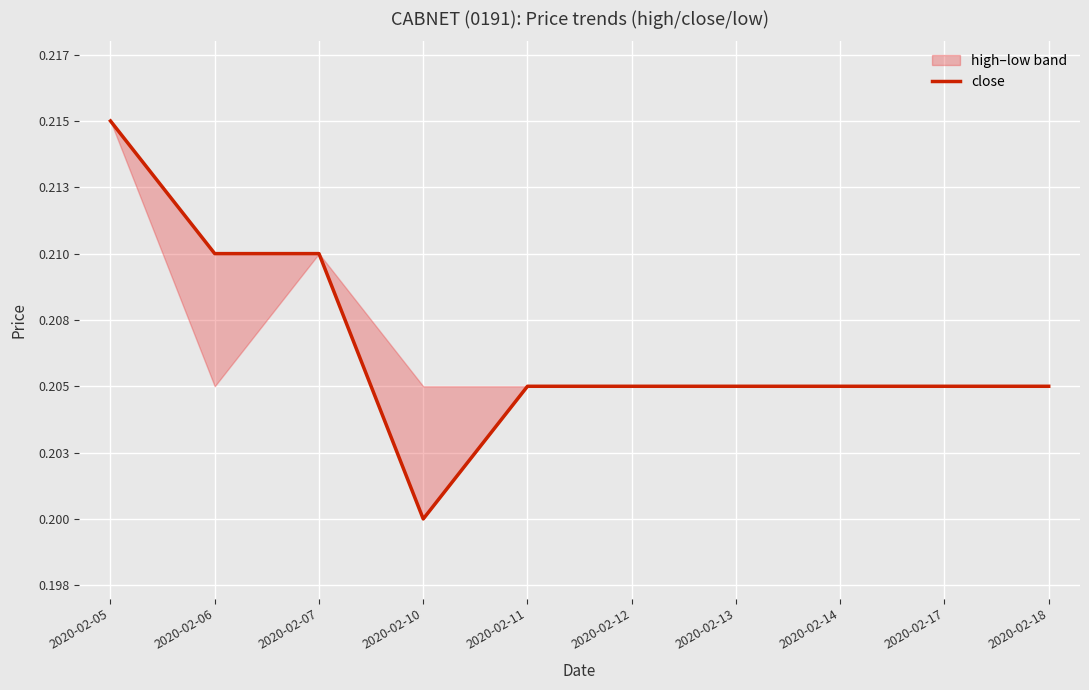

The value at 2020-02-12 is 0.1. True or false?

False